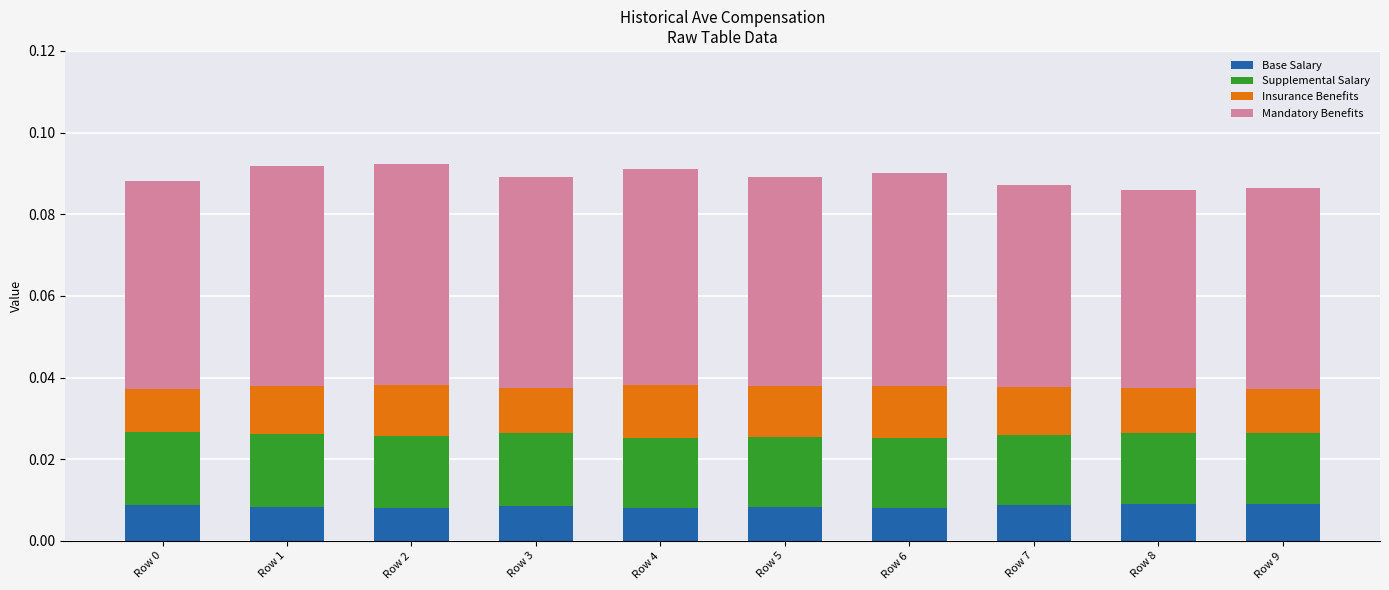

Is it true that Insurance Benefits equals 0.0 at Row 4?

True